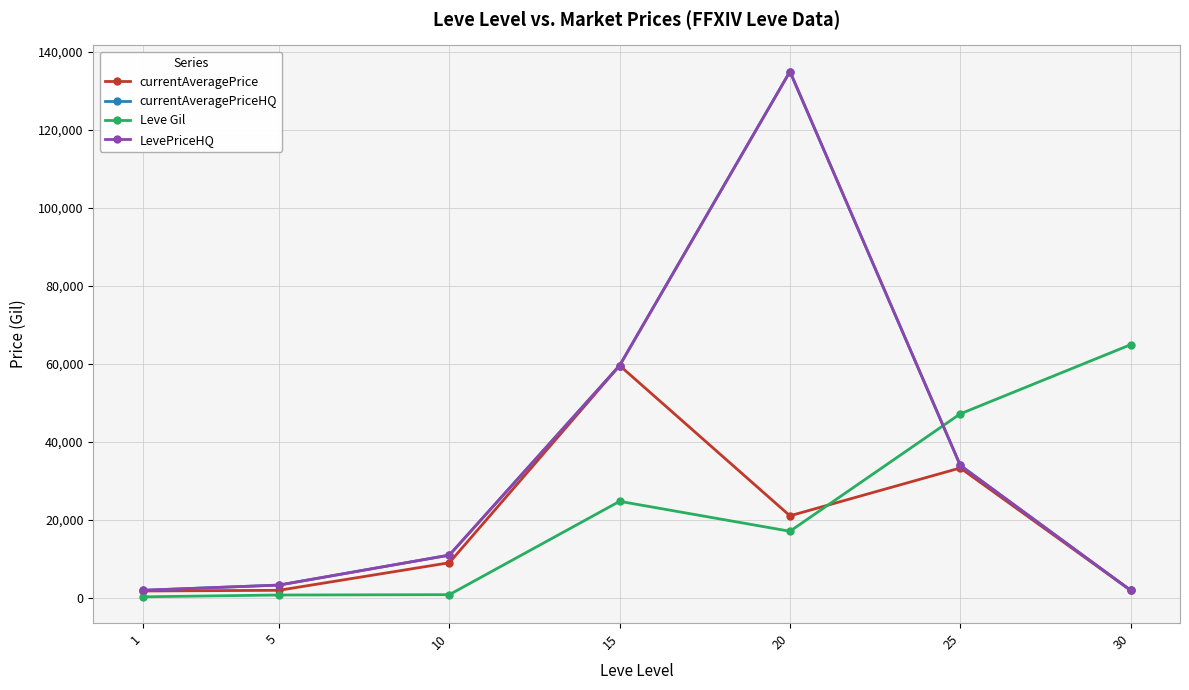

Does the chart have visible grid lines?

Yes